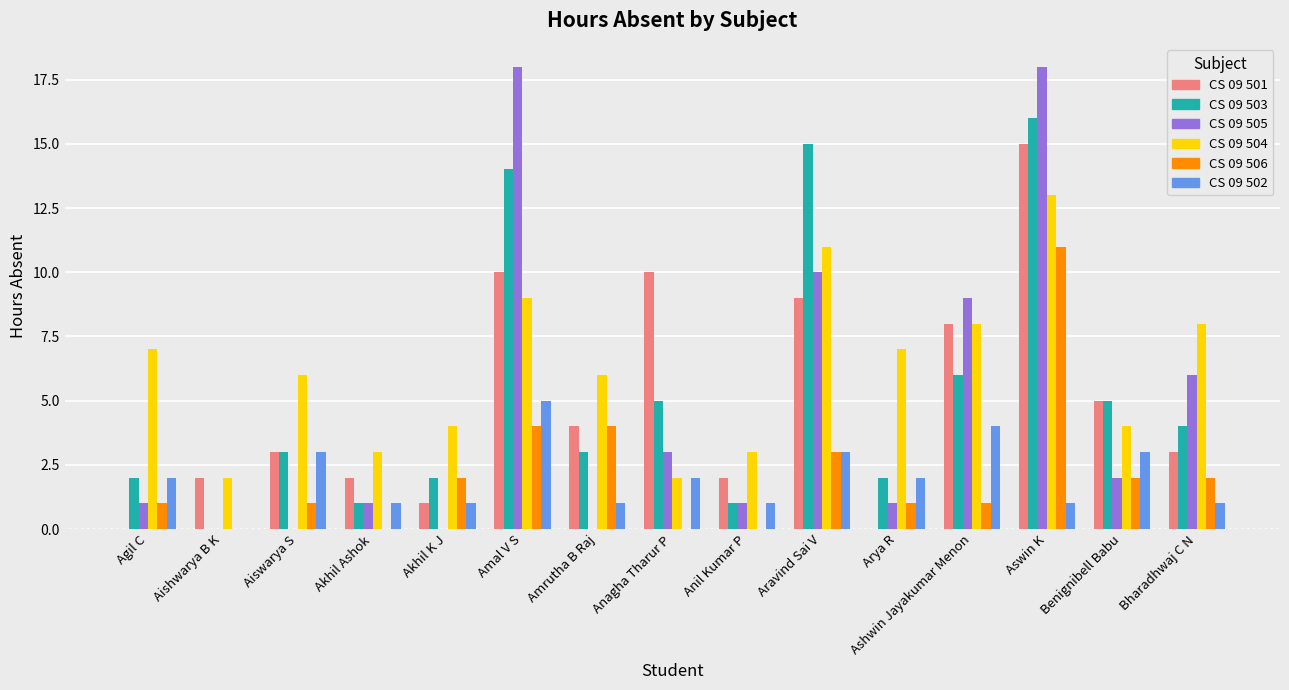

At which category is the sum across all series the highest?

Aswin K